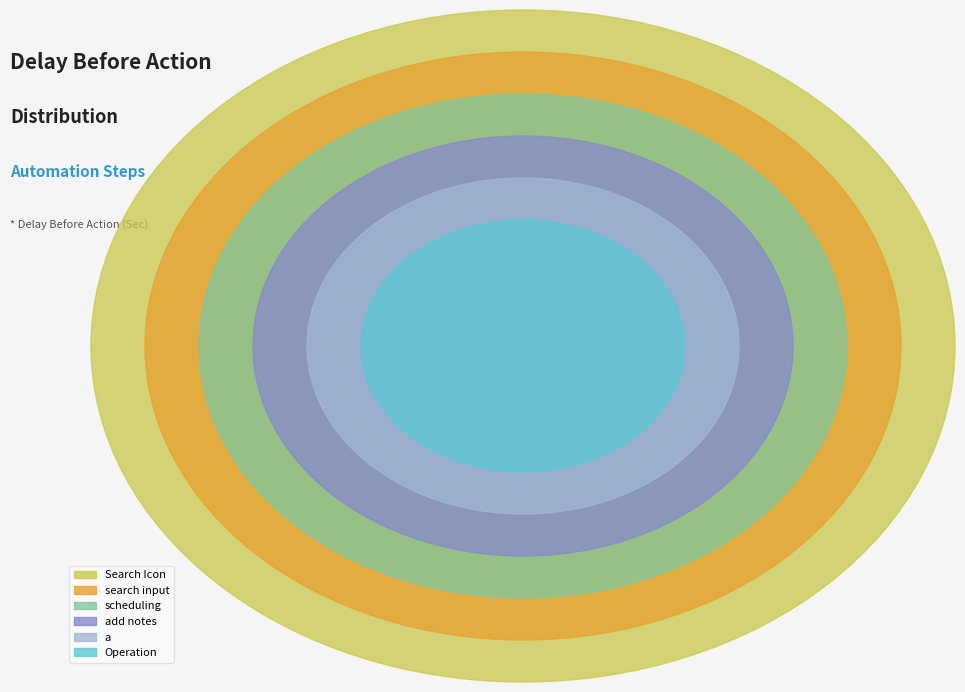

The scheduling slice represents 12% of the pie. True or false?

True